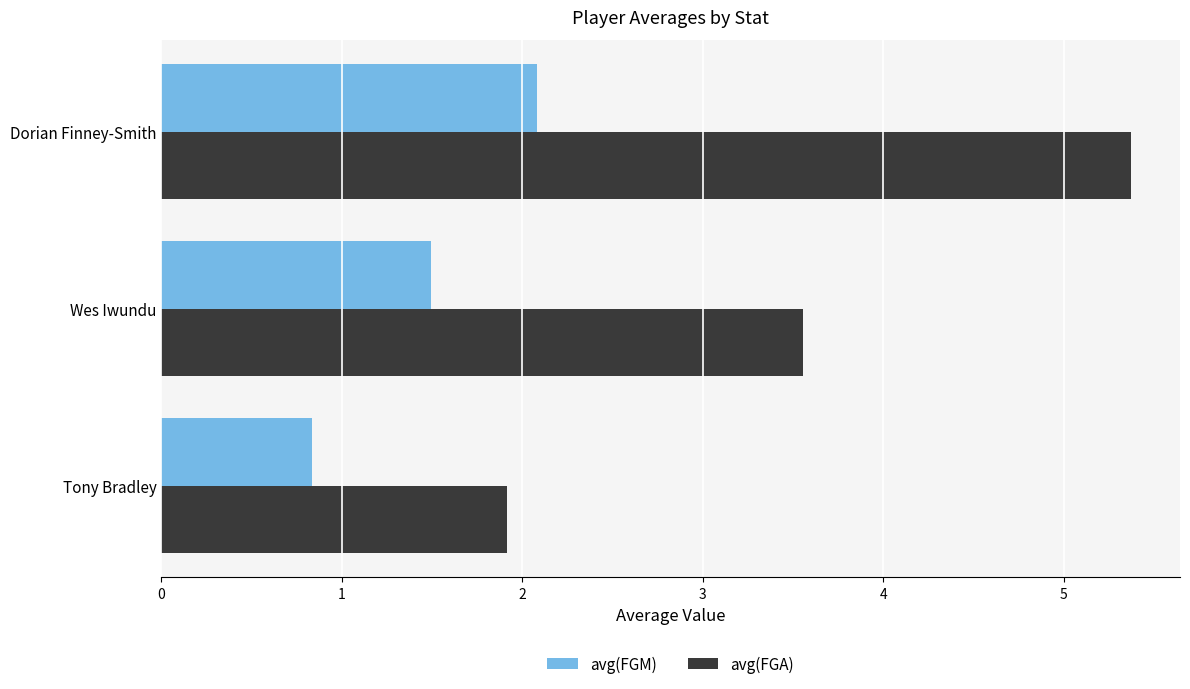

Rank the categories by avg(FGA) value from highest to lowest.

Dorian Finney-Smith, Wes Iwundu, Tony Bradley